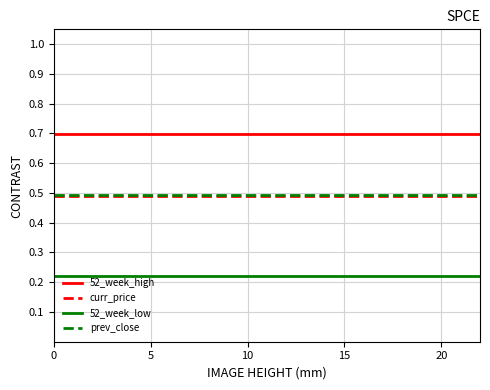

What is the maximum value shown in the chart?

0.7